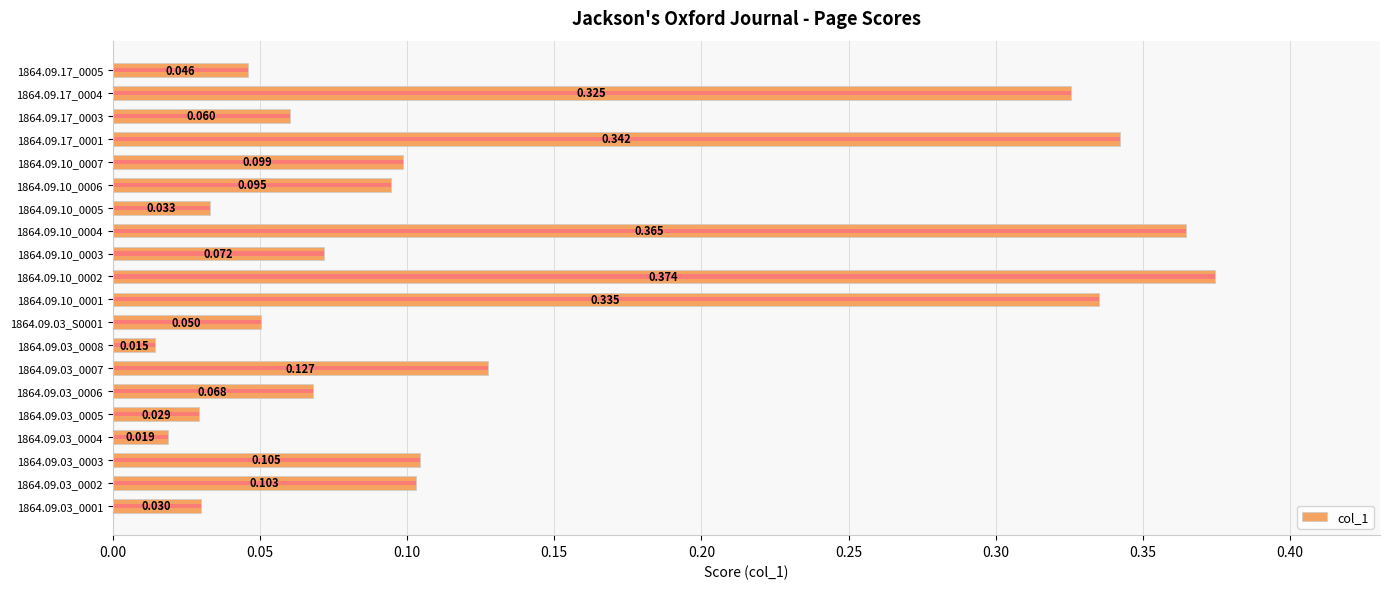

What is the difference between the maximum and second lowest values?

0.4